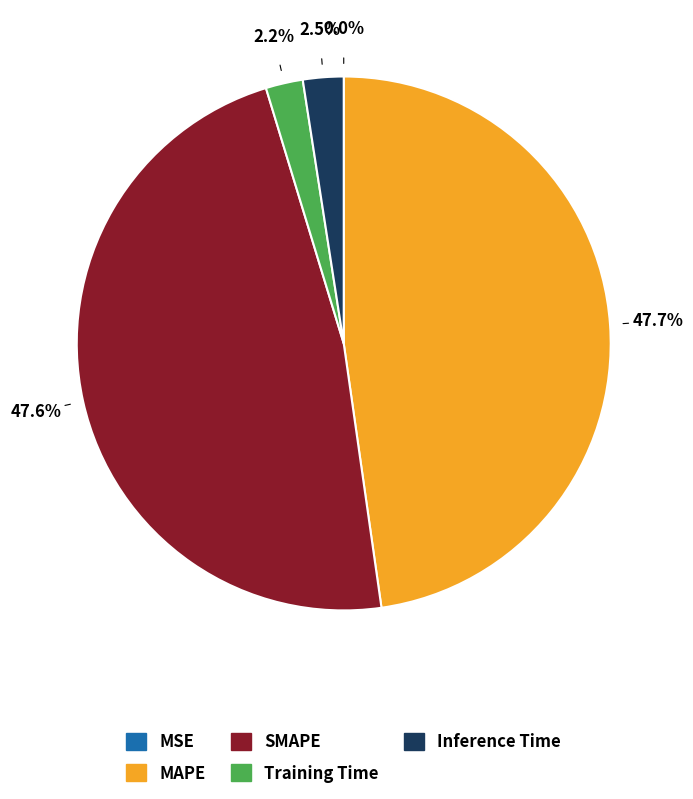

What portion of the pie excludes Inference Time?

97.5%